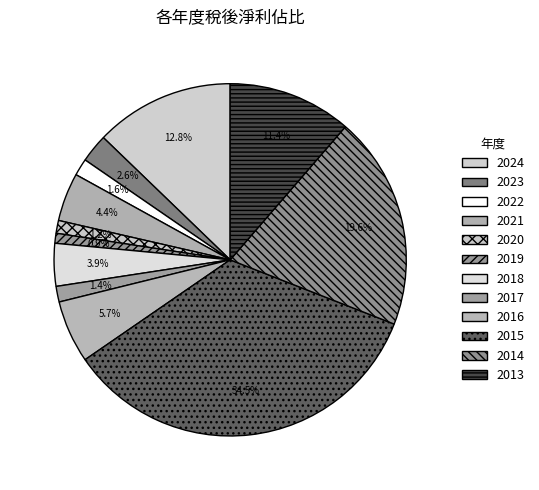

What percentage is NOT represented by 2022?

98.4%